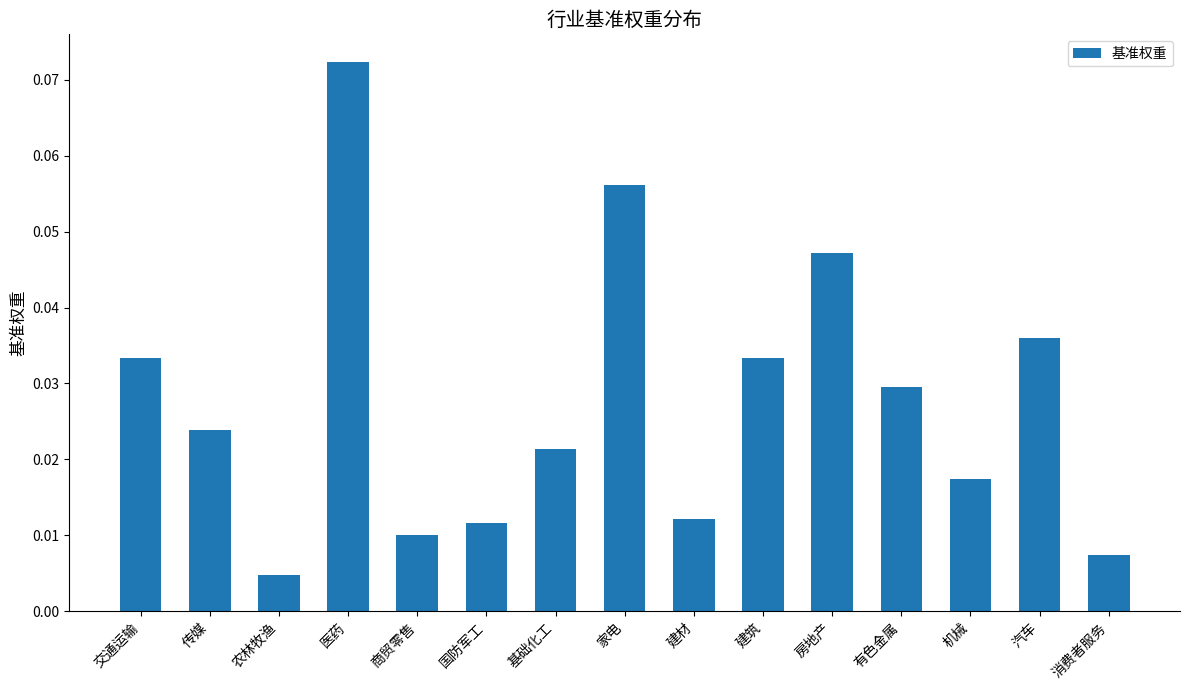

Between 机械 and 有色金属, which is larger?

有色金属